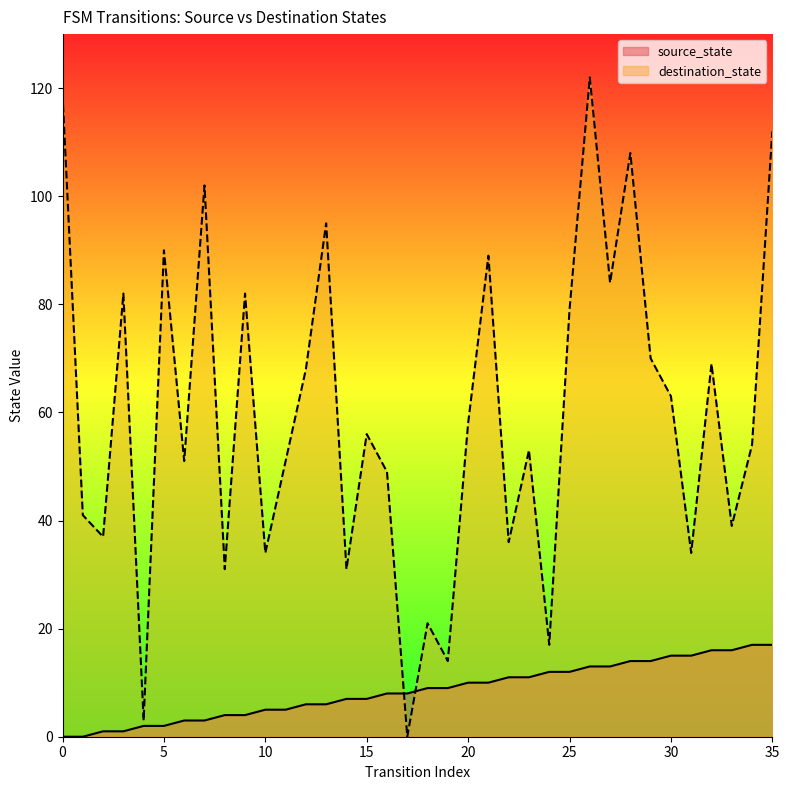

Does the chart display data point markers on the line(s)?

No